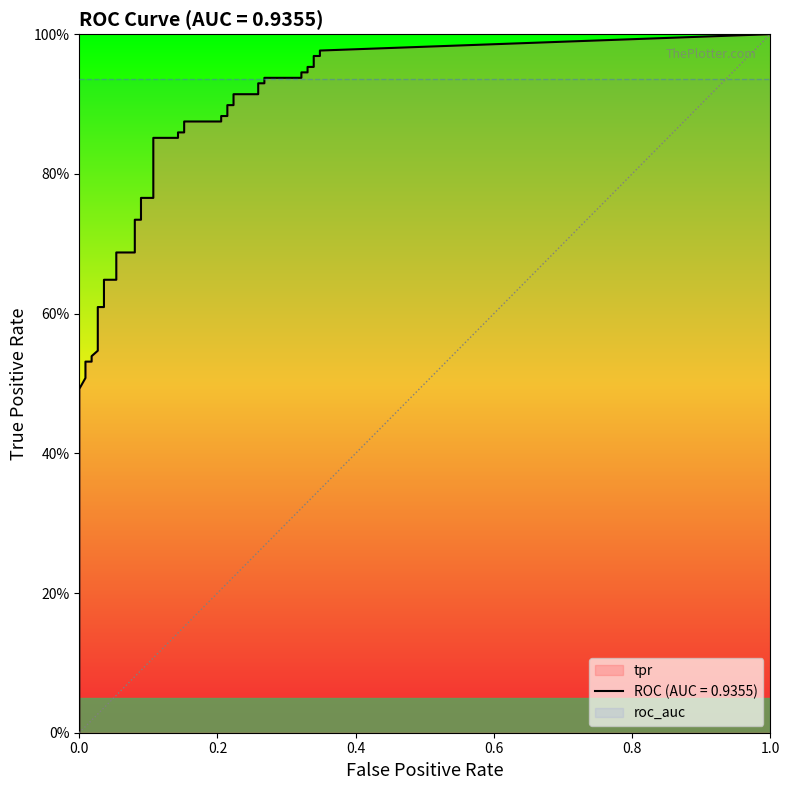

Which has a higher value, 23 or 37?

37